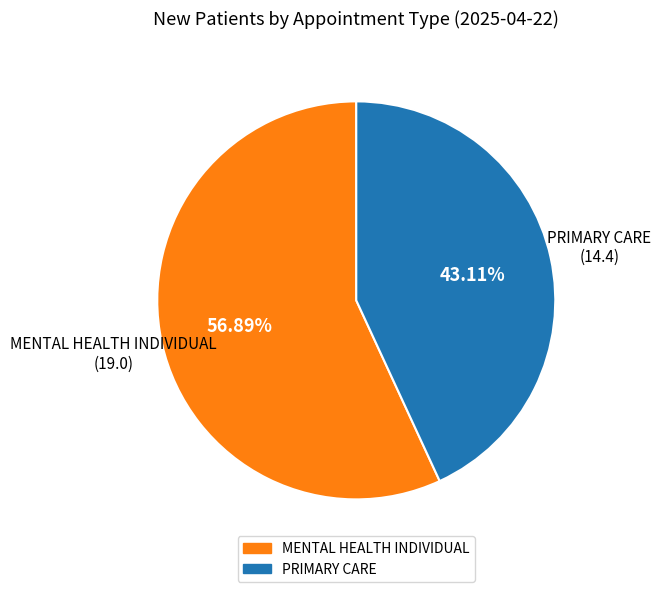

Is there a majority slice in this chart?

Yes